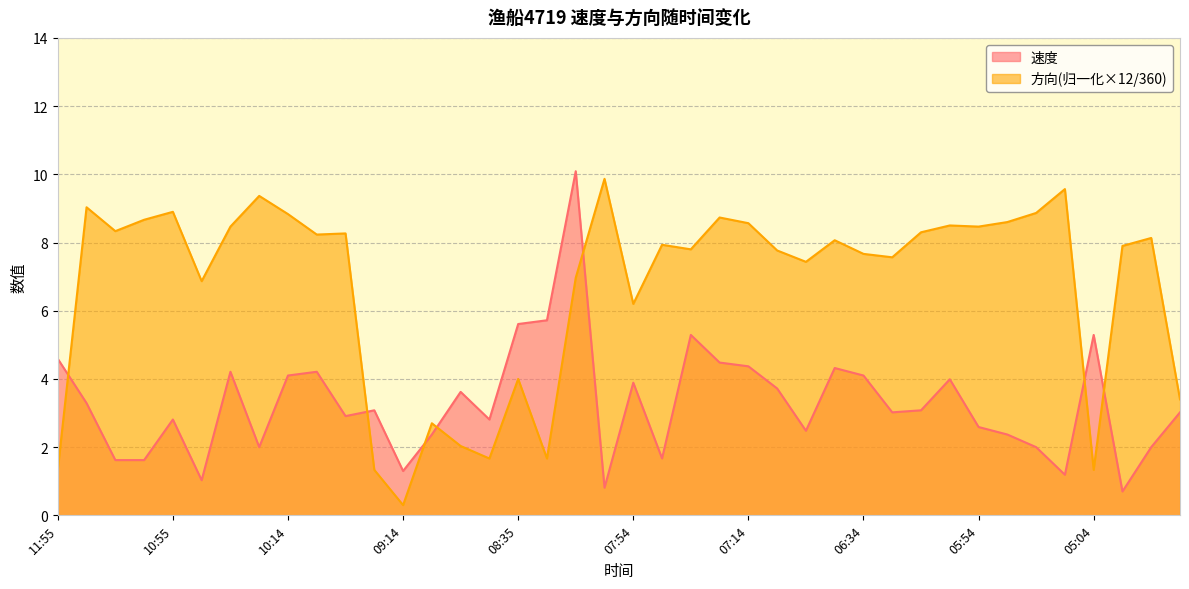

Reading left to right, extract all data points from this chart.

速度: 11:55=4.6	11:35=3.3	11:25=1.6	11:05=1.6	10:55=2.8	10:45=1.0	10:35=4.2	10:25=2.0	10:14=4.1	09:54=4.2	09:44=2.9	09:34=3.1	09:14=1.3	09:04=2.4	08:54=3.6	08:44=2.8	08:35=5.6	08:24=5.7	08:14=10.1	08:04=0.8	07:54=3.9	07:44=1.7	07:34=5.3	07:24=4.5	07:14=4.4	07:04=3.7	06:54=2.5	06:44=4.3	06:34=4.1	06:24=3.0	06:14=3.1	06:04=4.0	05:54=2.6	05:34=2.4	05:24=2.0	05:14=1.2	05:04=5.3	04:54=0.7	04:44=2.0	04:34=3.0
方向: 11:55=1.3	11:35=9.0	11:25=8.3	11:05=8.7	10:55=8.9	10:45=6.9	10:35=8.5	10:25=9.4	10:14=8.8	09:54=8.2	09:44=8.3	09:34=1.3	09:14=0.3	09:04=2.7	08:54=2.0	08:44=1.7	08:35=4.0	08:24=1.7	08:14=7.0	08:04=9.9	07:54=6.2	07:44=7.9	07:34=7.8	07:24=8.7	07:14=8.6	07:04=7.8	06:54=7.4	06:44=8.1	06:34=7.7	06:24=7.6	06:14=8.3	06:04=8.5	05:54=8.5	05:34=8.6	05:24=8.9	05:14=9.6	05:04=1.3	04:54=7.9	04:44=8.1	04:34=3.4